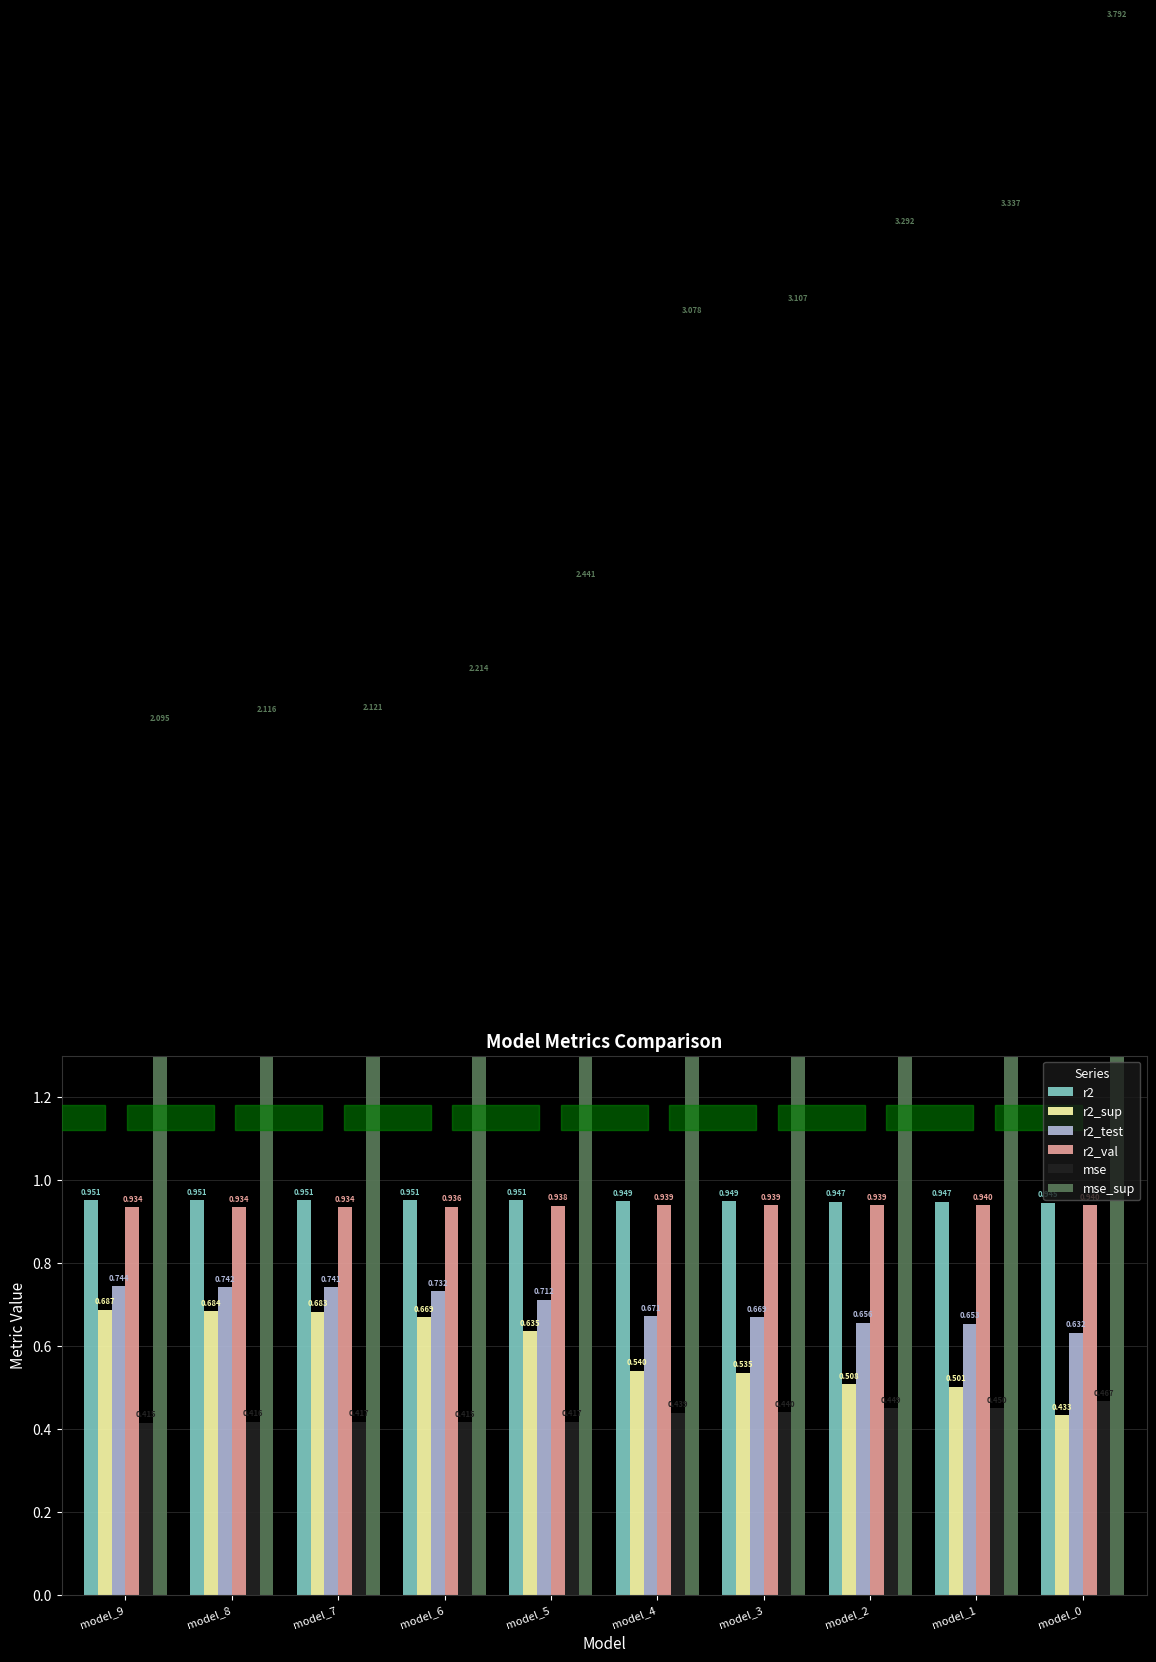

What is the difference between the highest and lowest values at model_6?

1.8